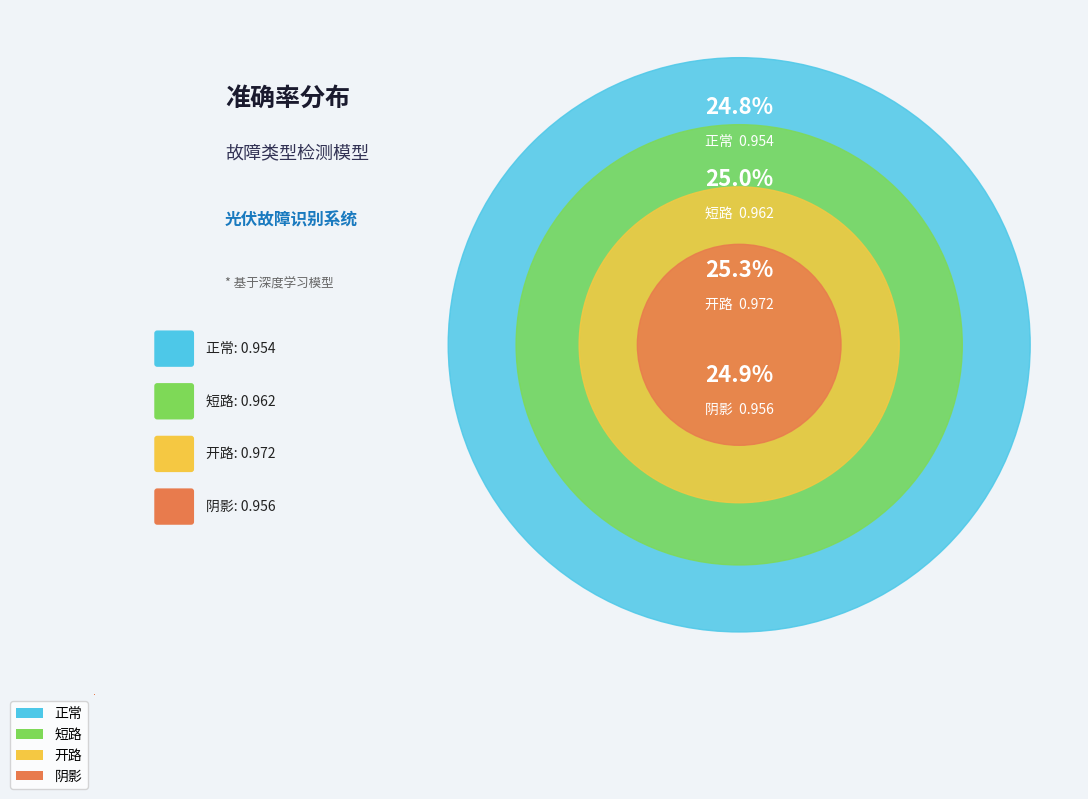

How many segments does this pie chart have?

4